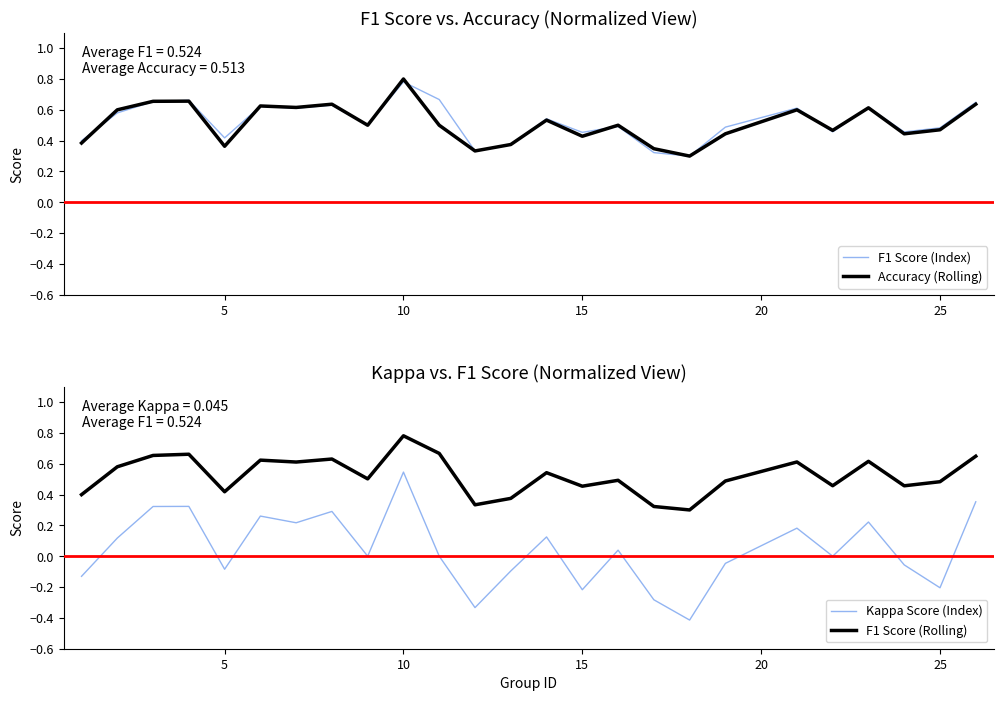

True or false: F1 Score (Rolling) and Kappa Score (Index) intersect in this chart.

False